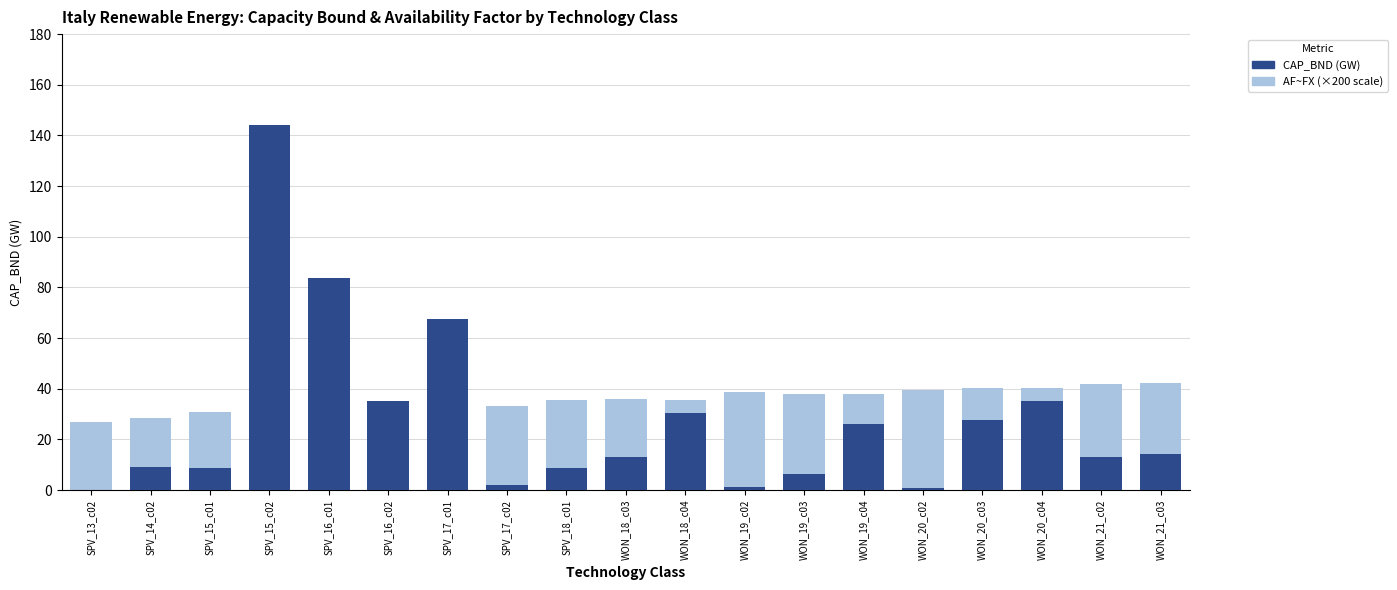

At which category is the sum across all series the highest?

SPV_15_c02